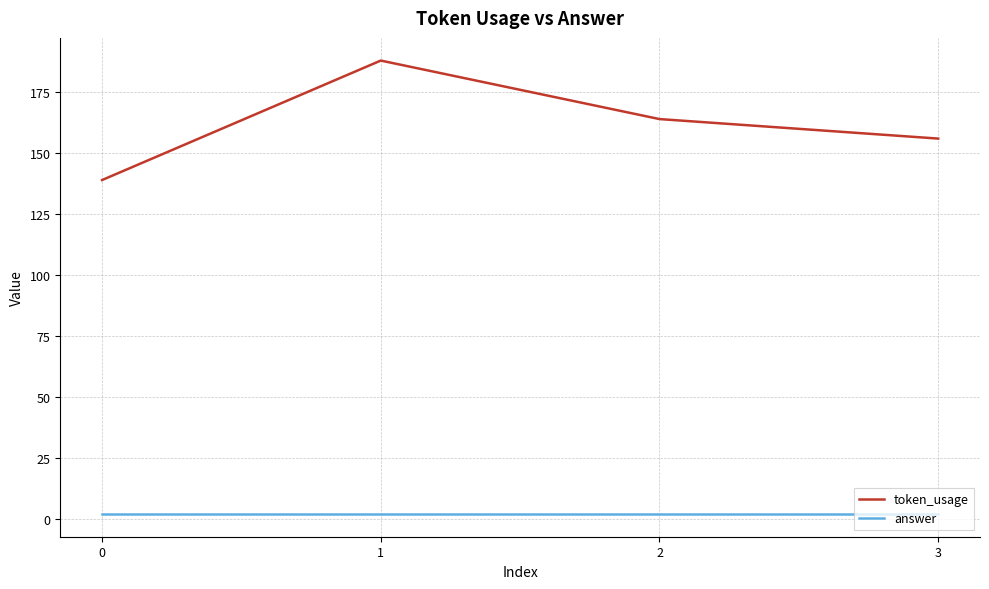

At which category is the sum across all series the highest?

1